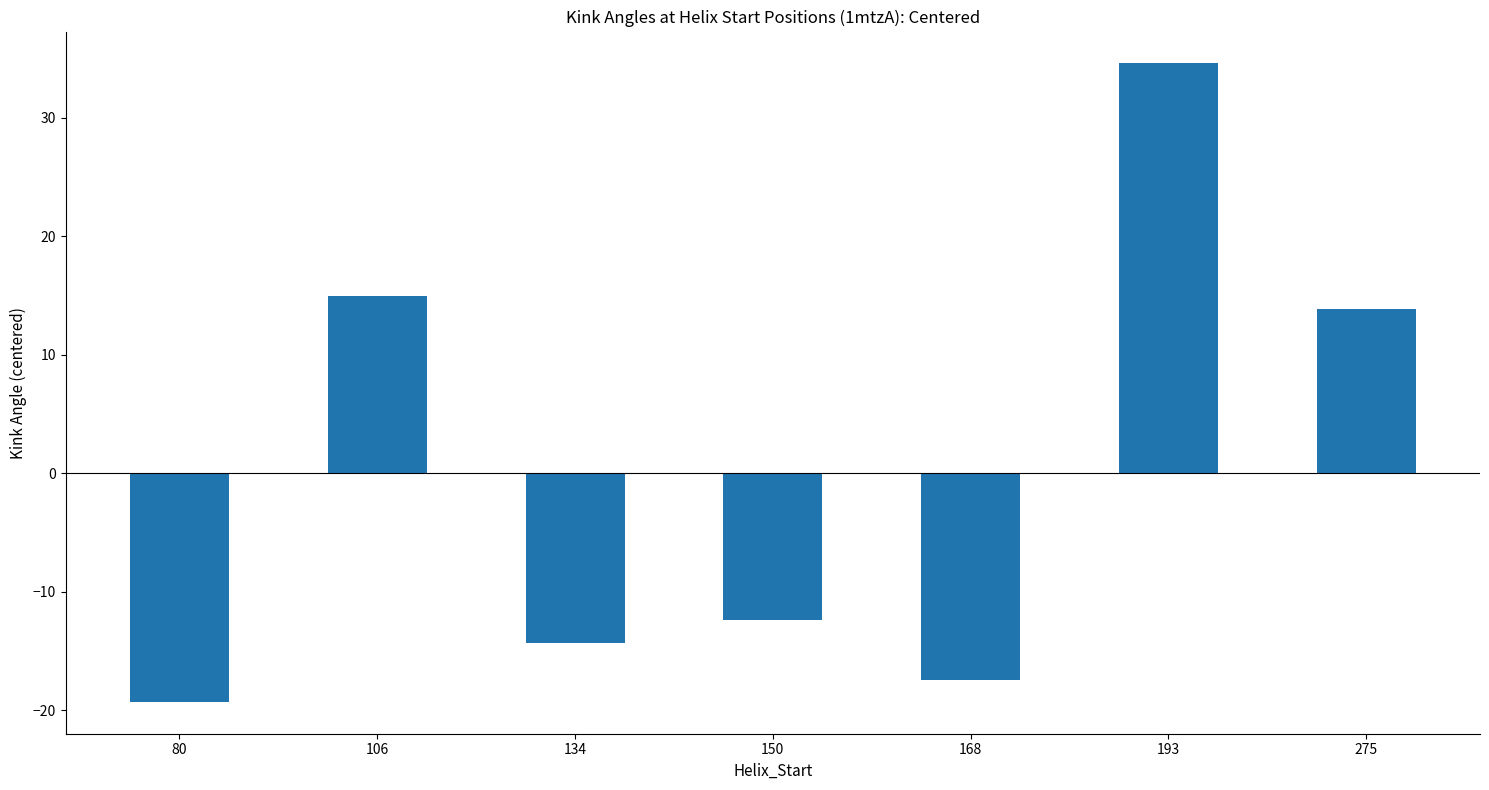

How many negative values are there?

4